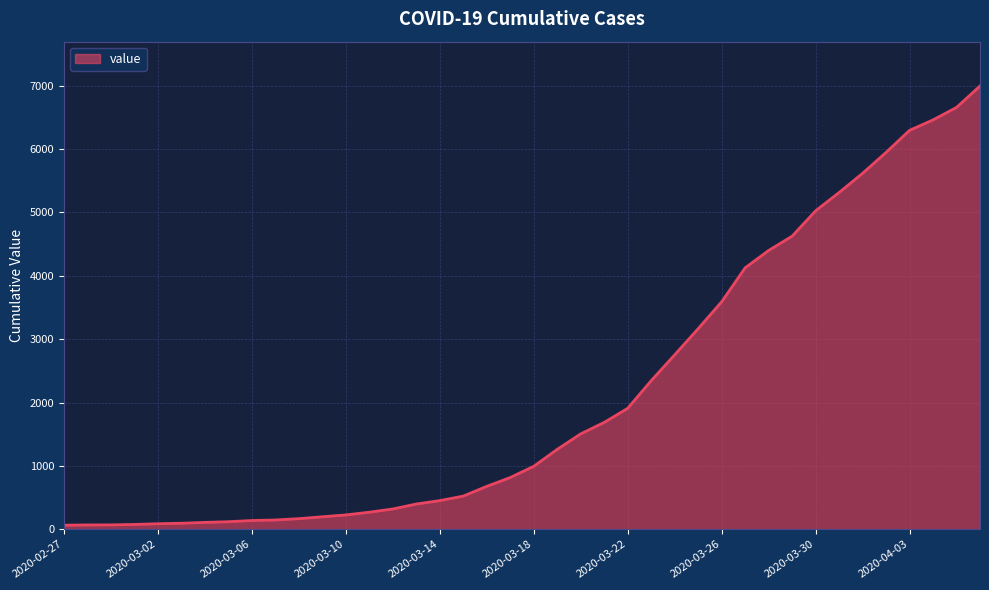

What is the maximum value shown in the chart?

6995